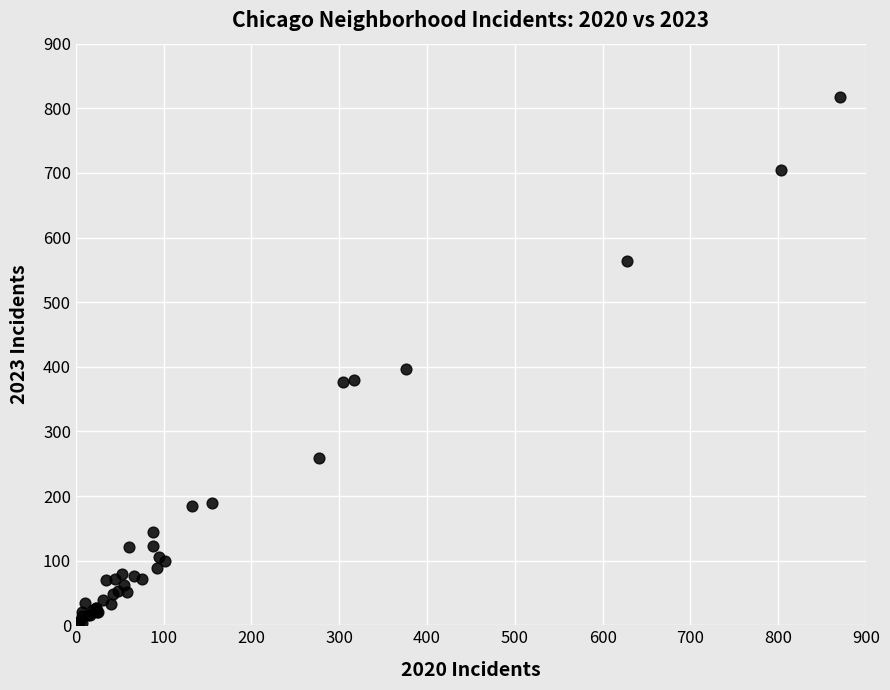

What Y value in the scatter plot is closest to 410?

397